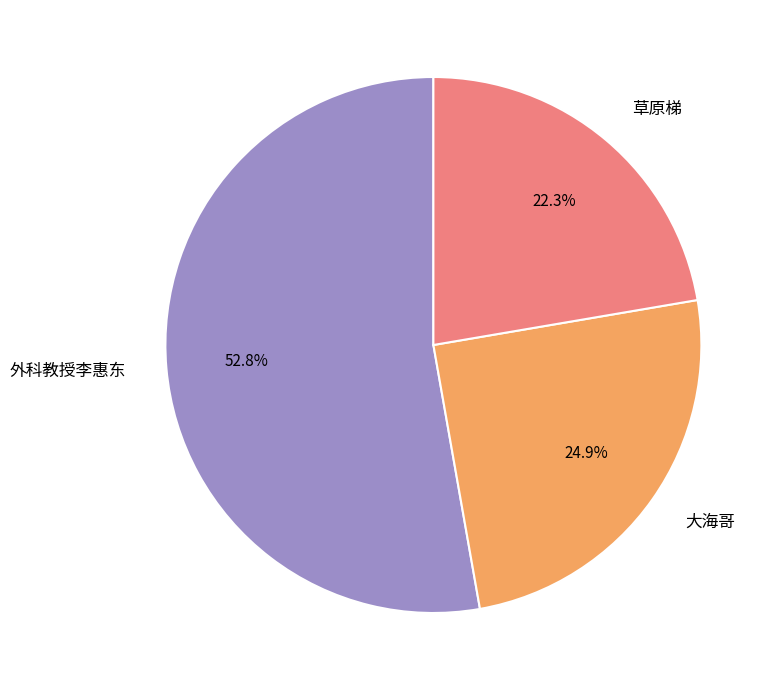

What is the ratio of the value at 大海哥 to the value at 草原梯?

1.1